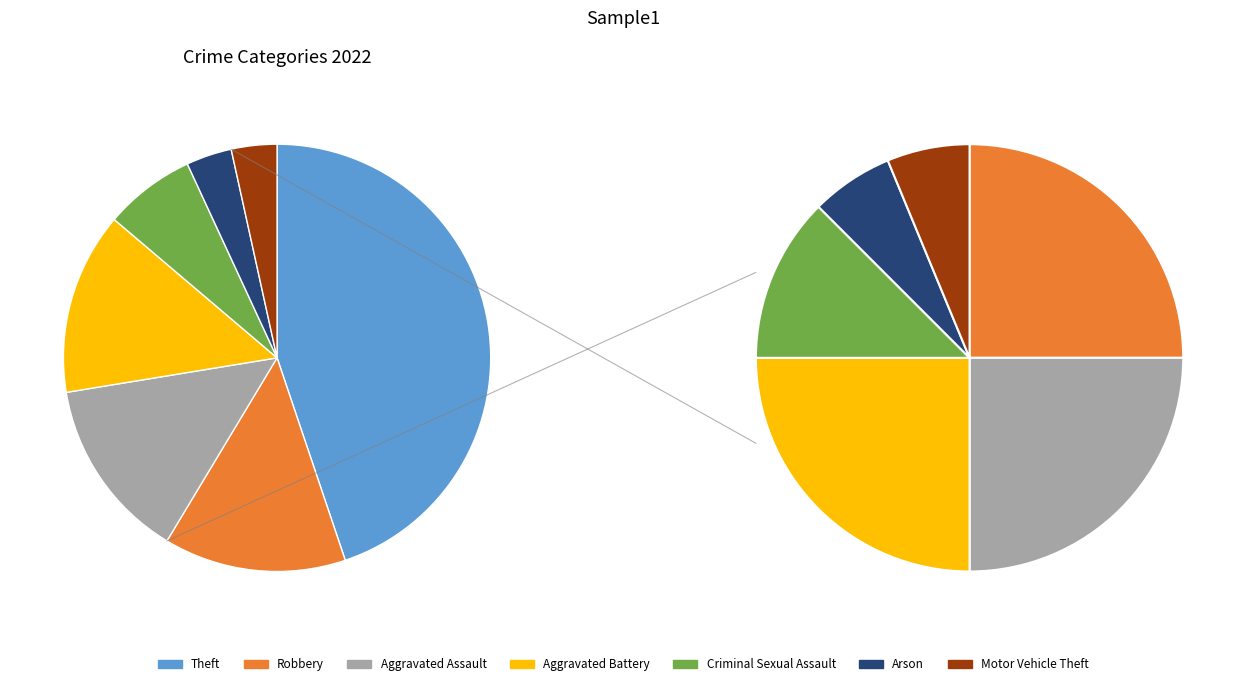

To the nearest percent, what is the difference between the Motor Vehicle Theft and Theft slice percentages?

41%